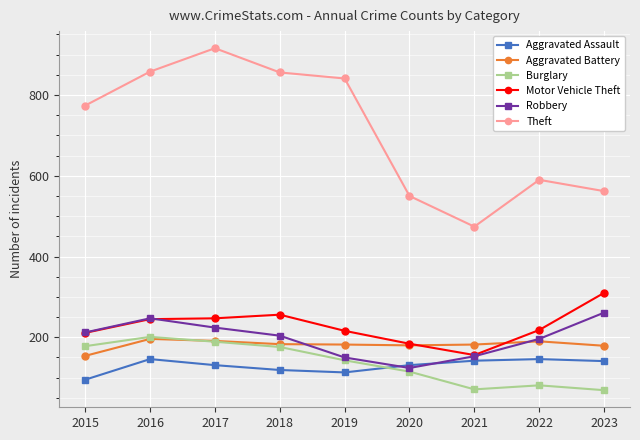

Where does the Aggravated Assault series first go above 131?

2016